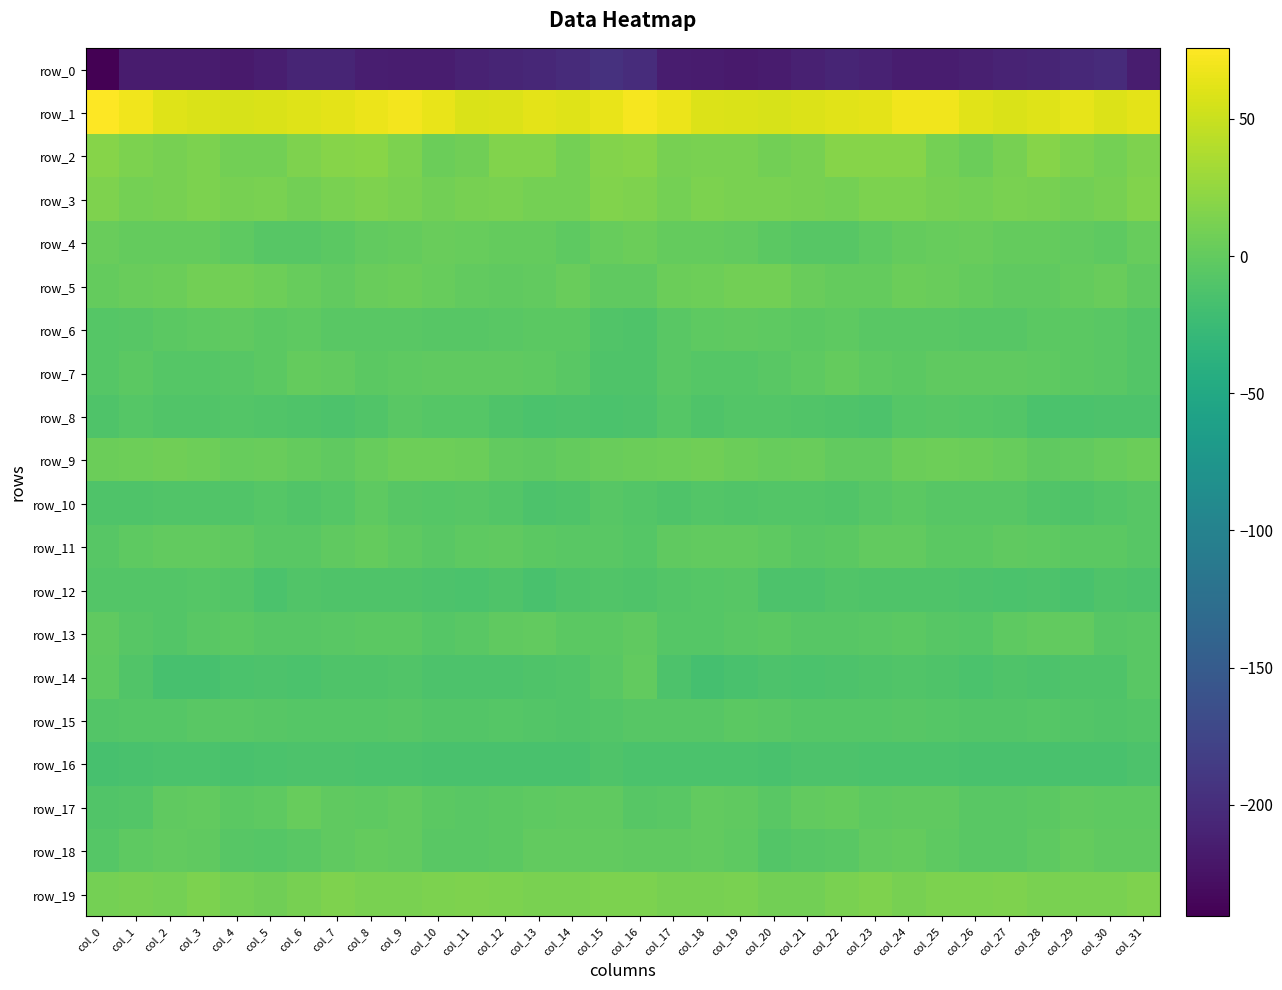

How many data points in row_8 are less than -10?

18